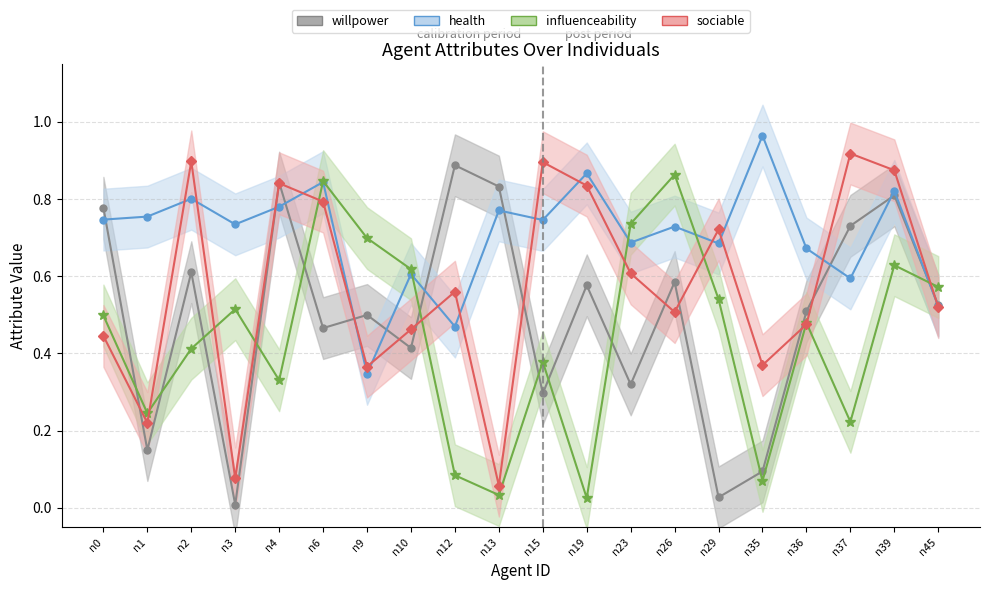

Where do willpower and health first cross each other?

n0 and n1